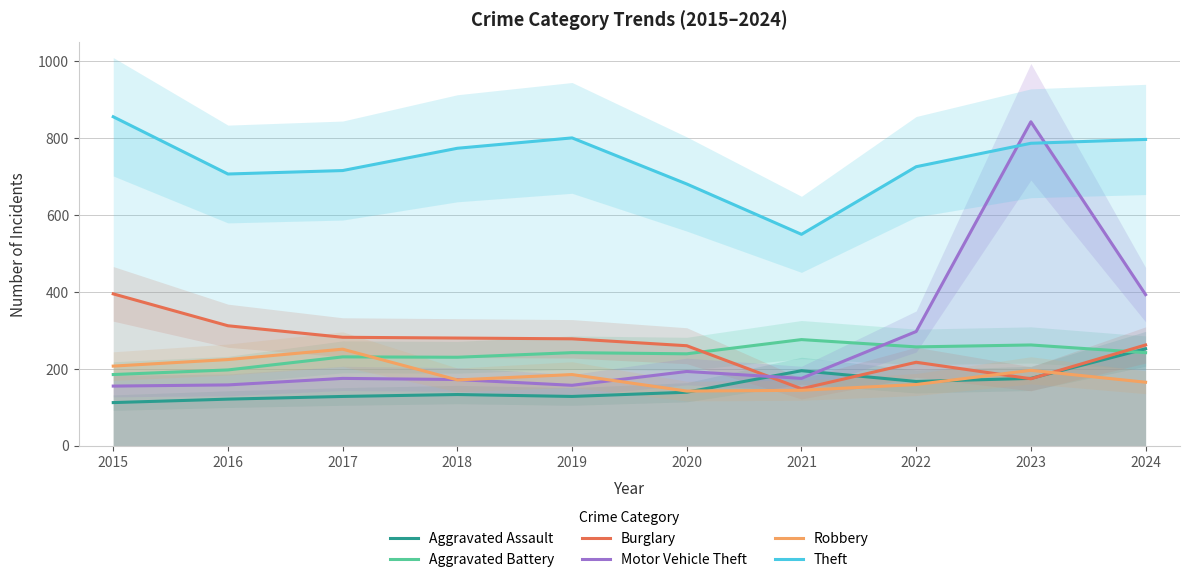

Between which two adjacent categories do Motor Vehicle Theft and Robbery first intersect?

2017 and 2018